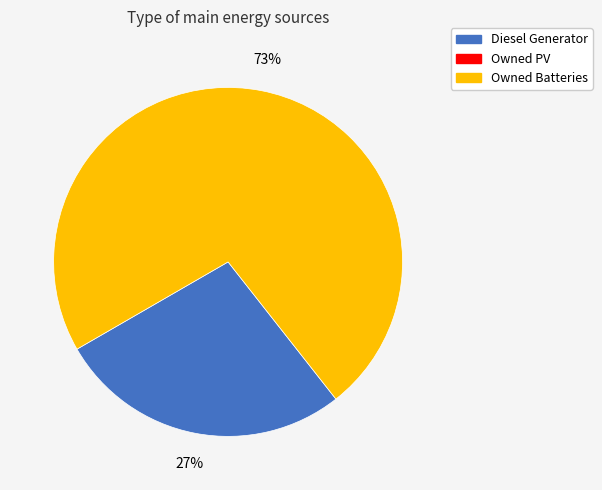

To the nearest percent, what is the average slice percentage?

50%